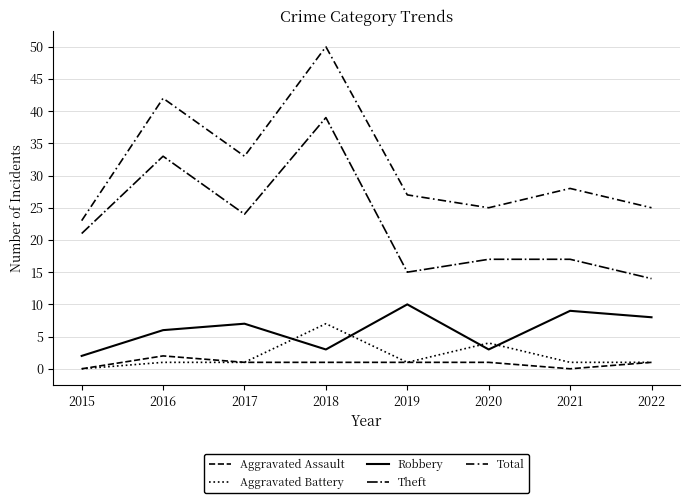

Which category has the lowest value across all series?

2015